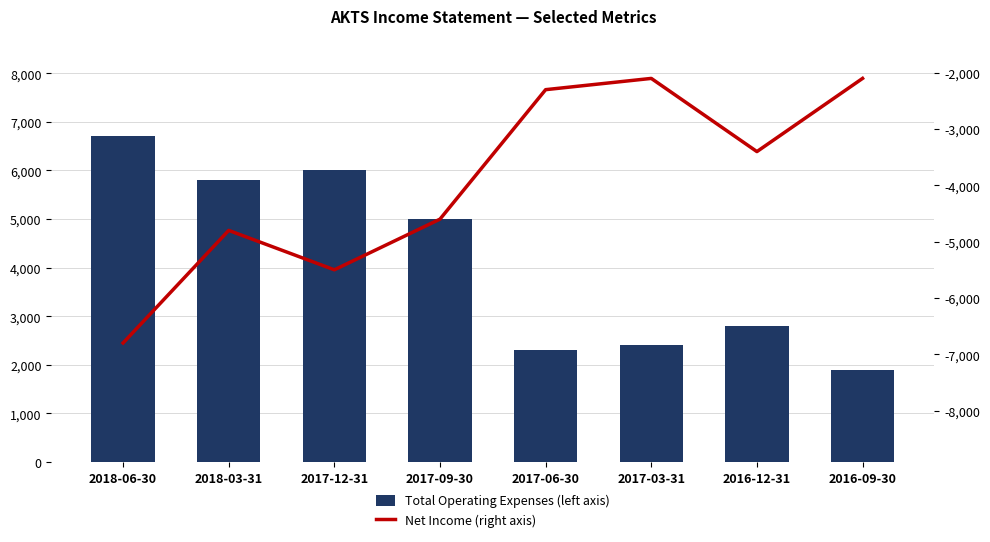

Is it true that Total Operating Expenses (left axis) equals 5000 at 2017-09-30?

True